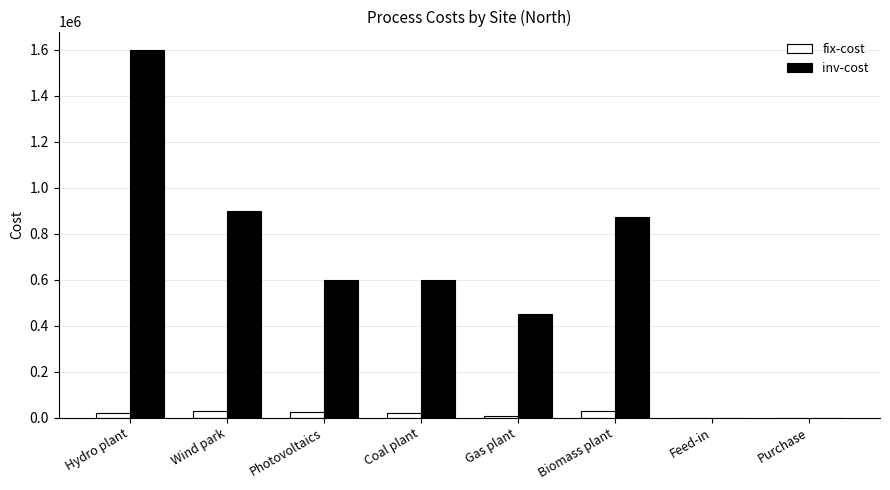

The inv-cost series shows 450000 at Gas plant. True or false?

True